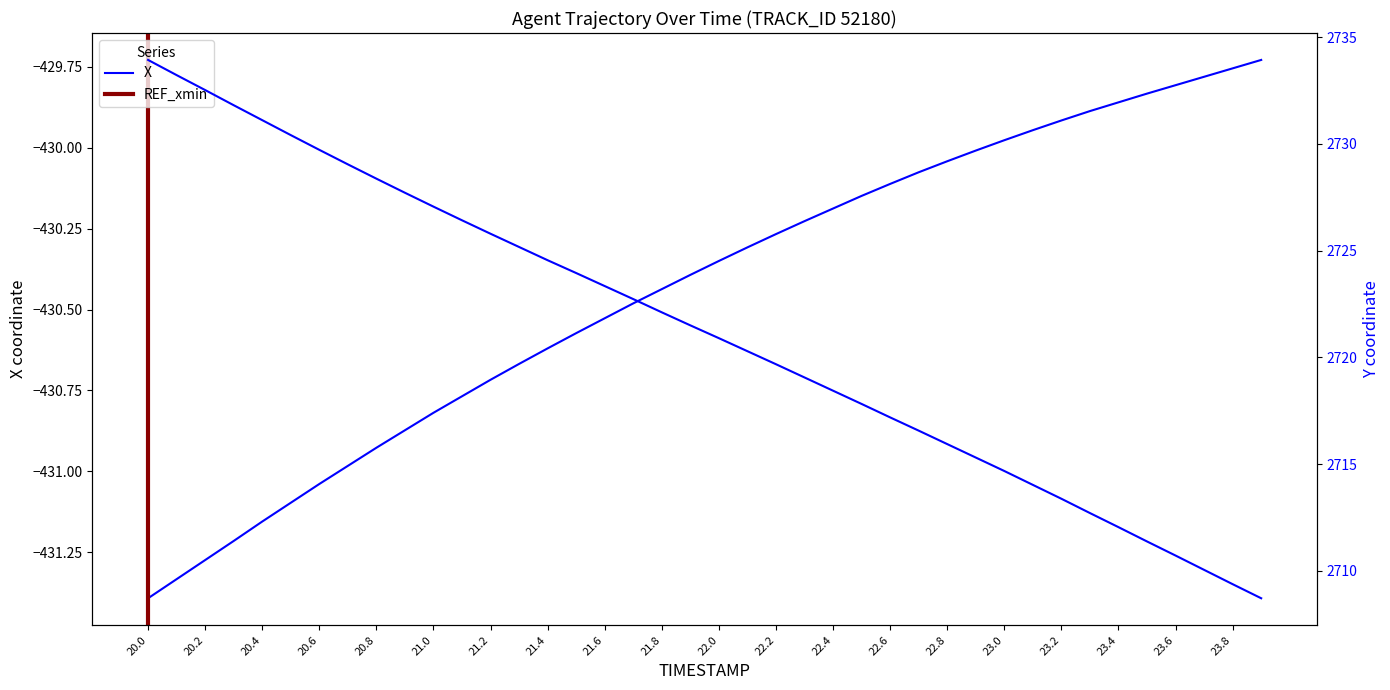

Which series has the largest total across all categories?

Y